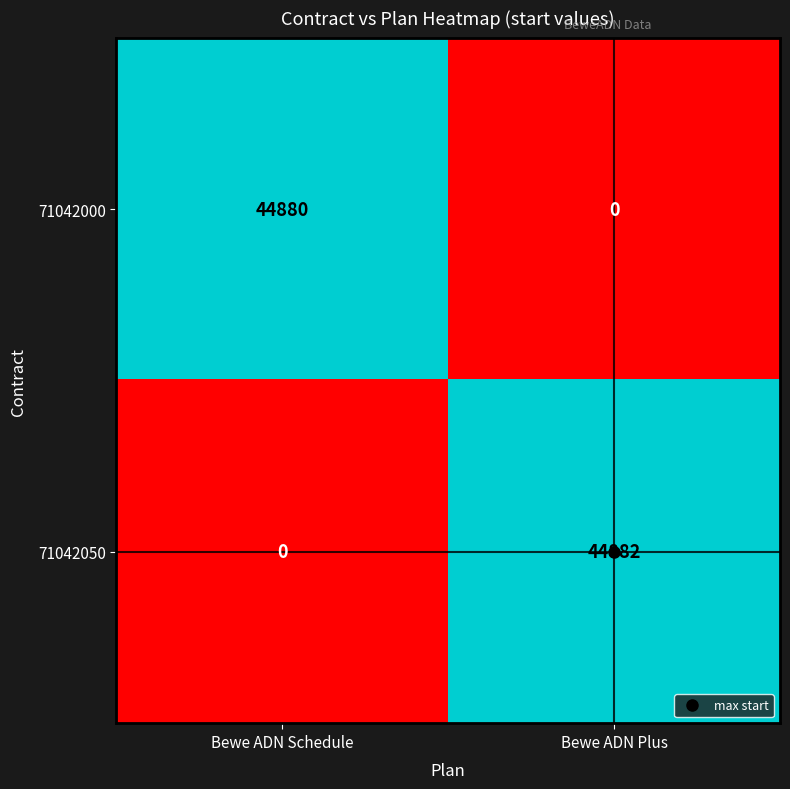

Is the value of 71042000 at Bewe ADN Schedule greater than the value of 71042050 at Bewe ADN Plus?

No